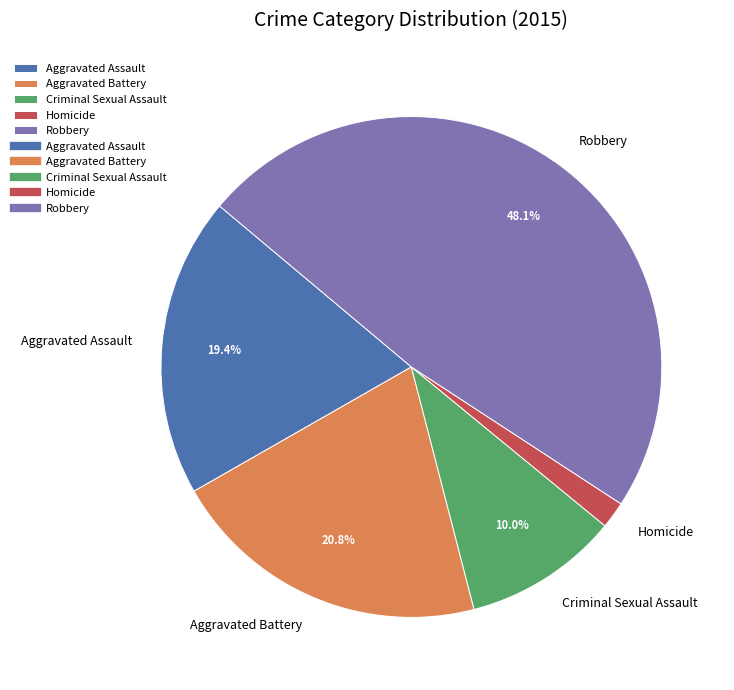

To the nearest percent, what percentage of the pie is Criminal Sexual Assault?

10%